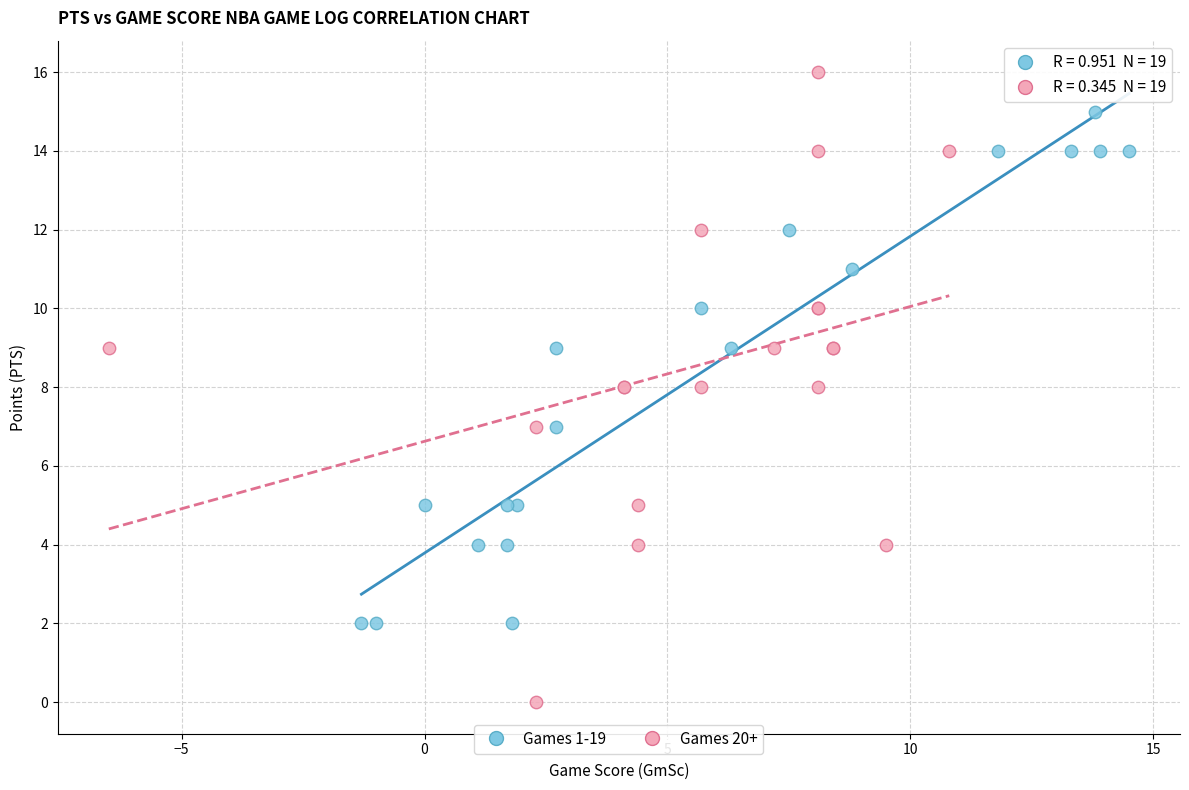

Which series contains the lowest Y value?

Games 20+